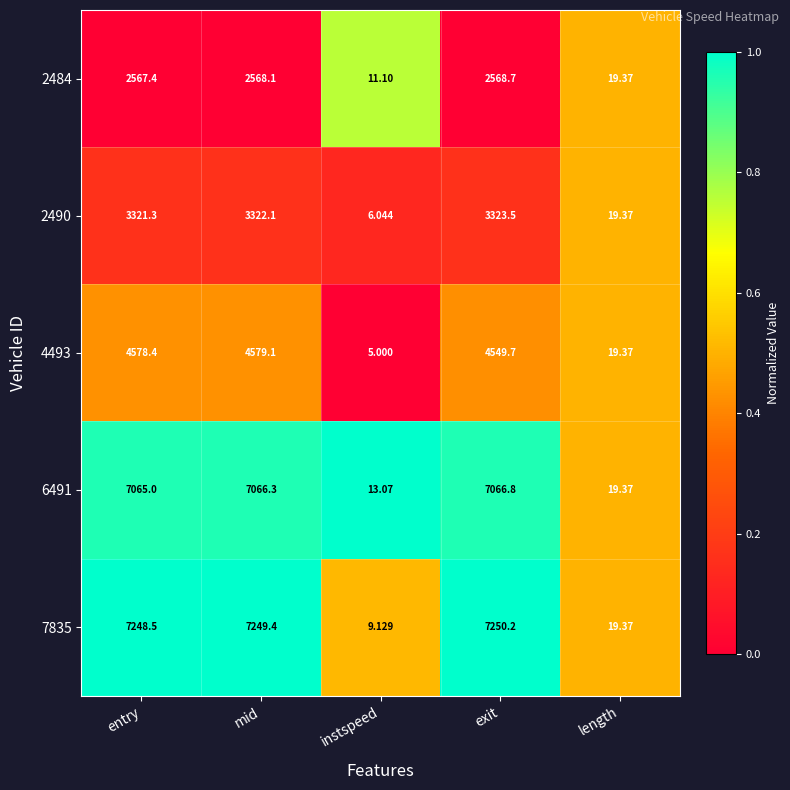

Which series changed the most between instspeed and exit?

7835